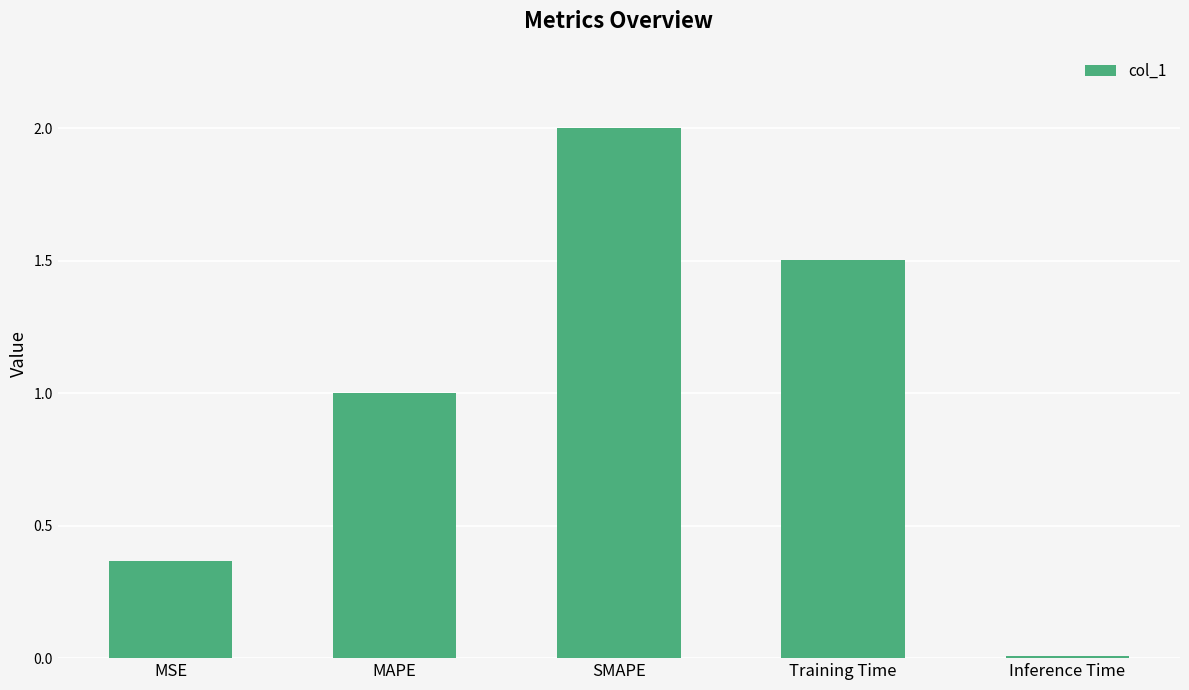

What is the greatest value displayed?

2.0